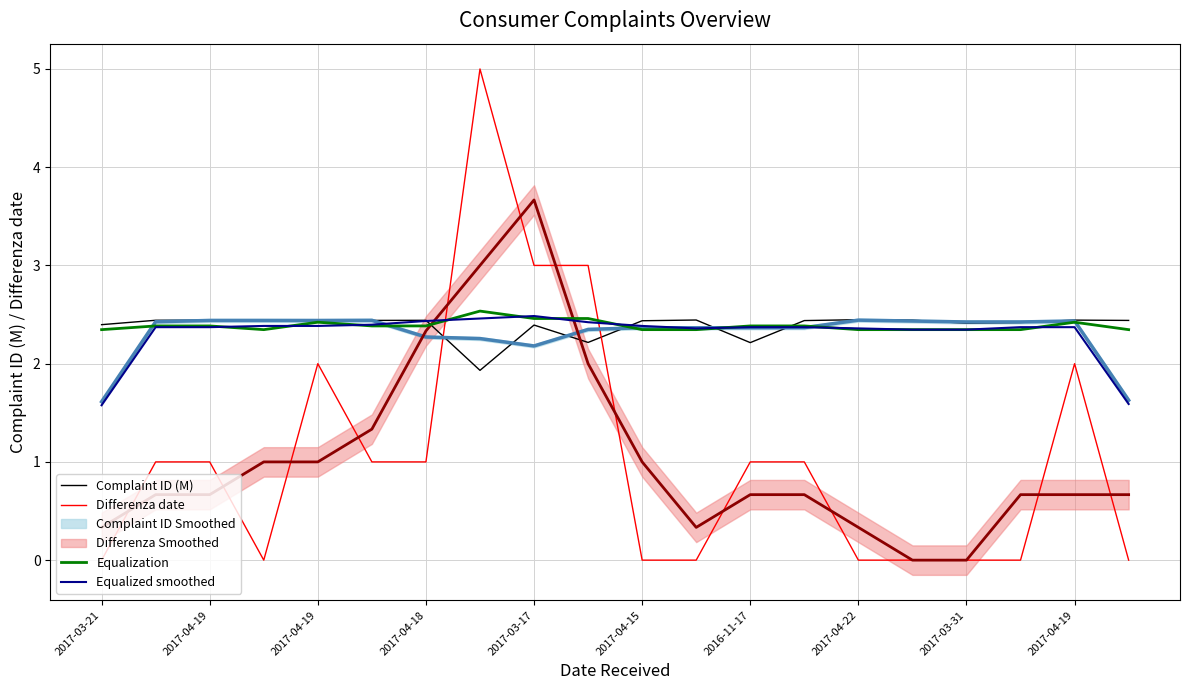

What is the label of the 14th point from the left?

13